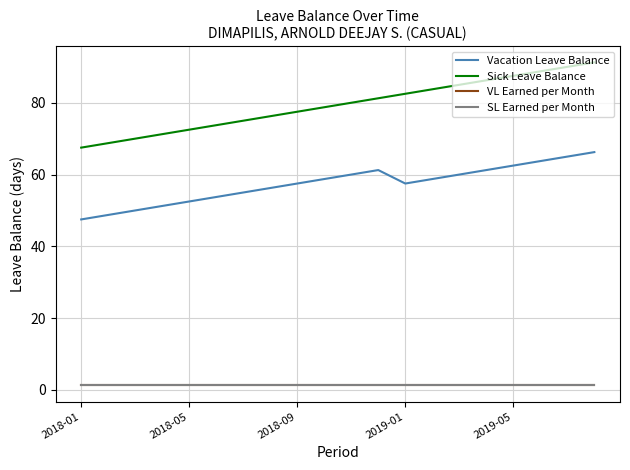

Does the chart display data point markers on the line(s)?

No